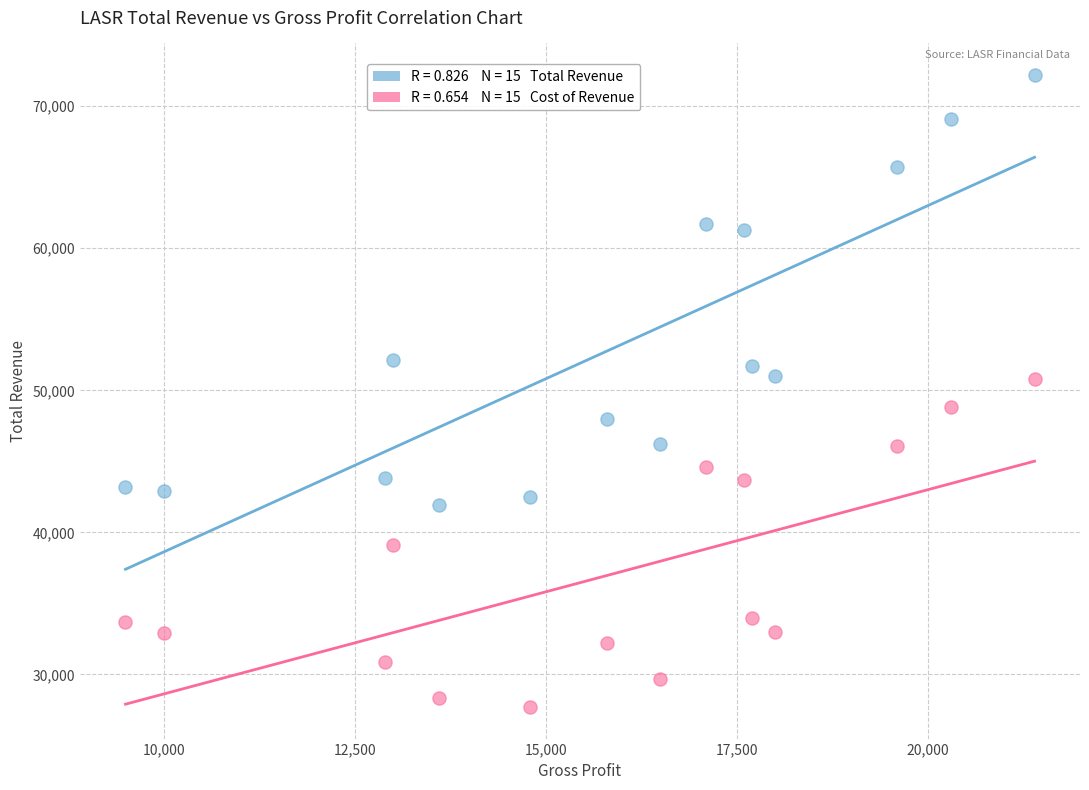

Across all data points, what is the range of X values (max minus min)?

11900